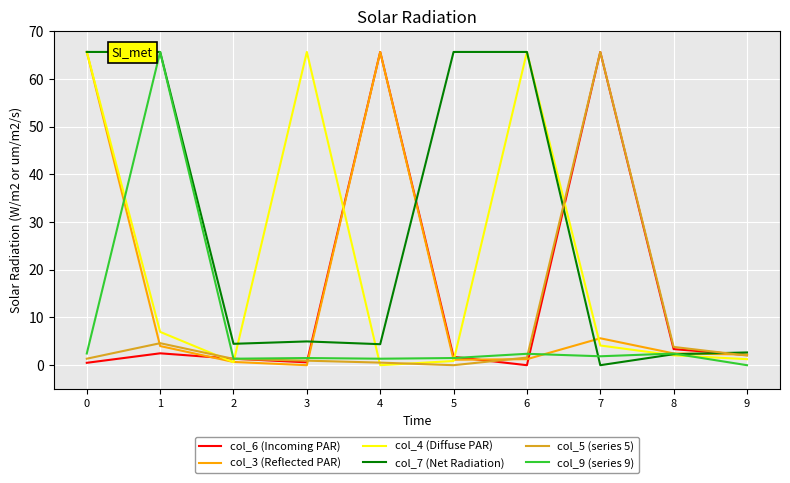

How many lines are shown in the chart?

6